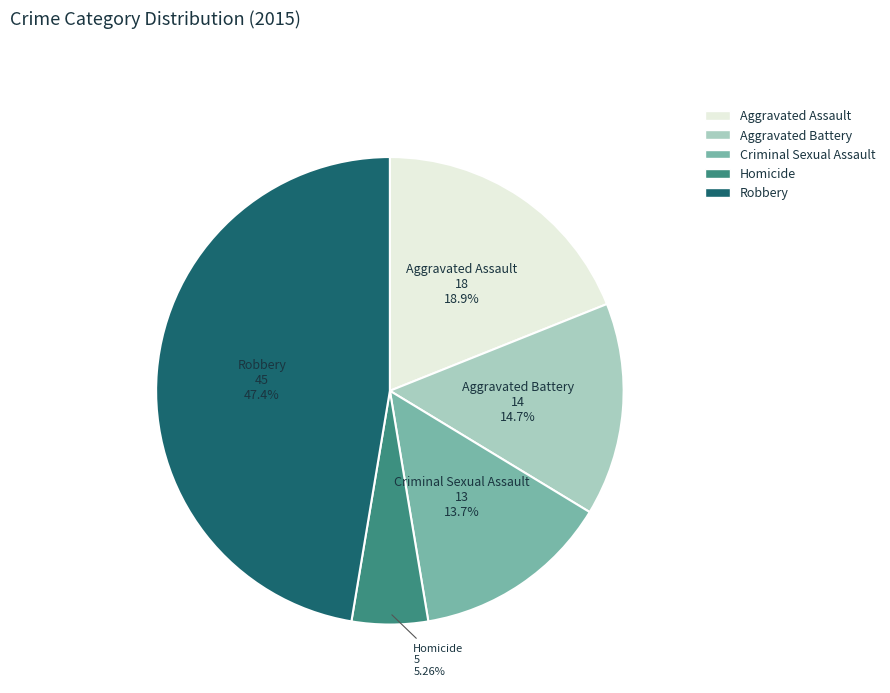

Between Aggravated Assault and Robbery, which is larger?

Robbery